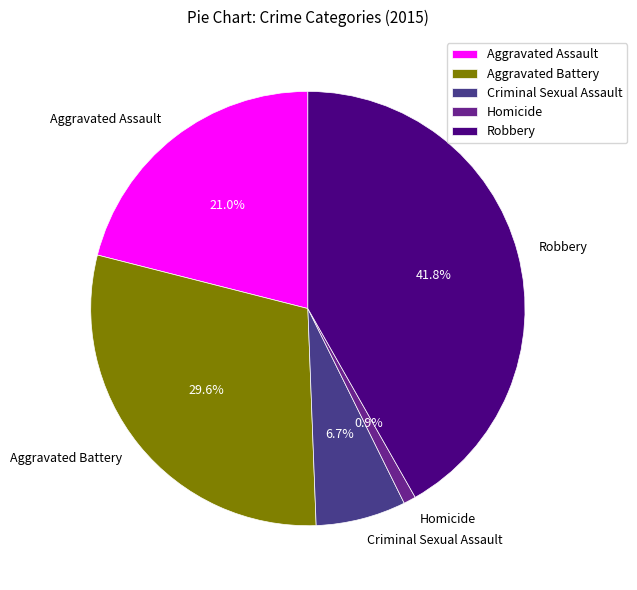

To the nearest percent, what is the difference between the largest and smallest slice percentages?

41%